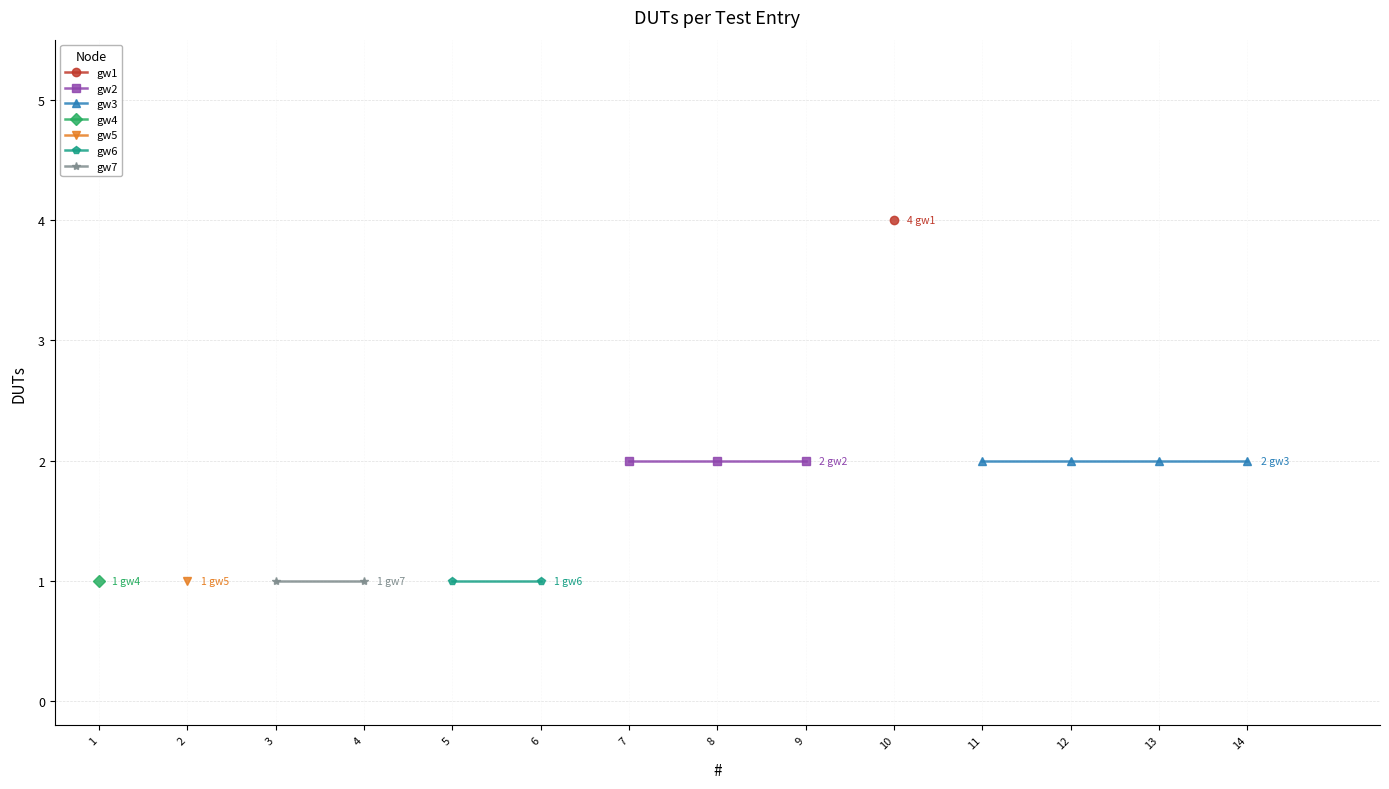

What is the sum of the values at 11 and 13?

4